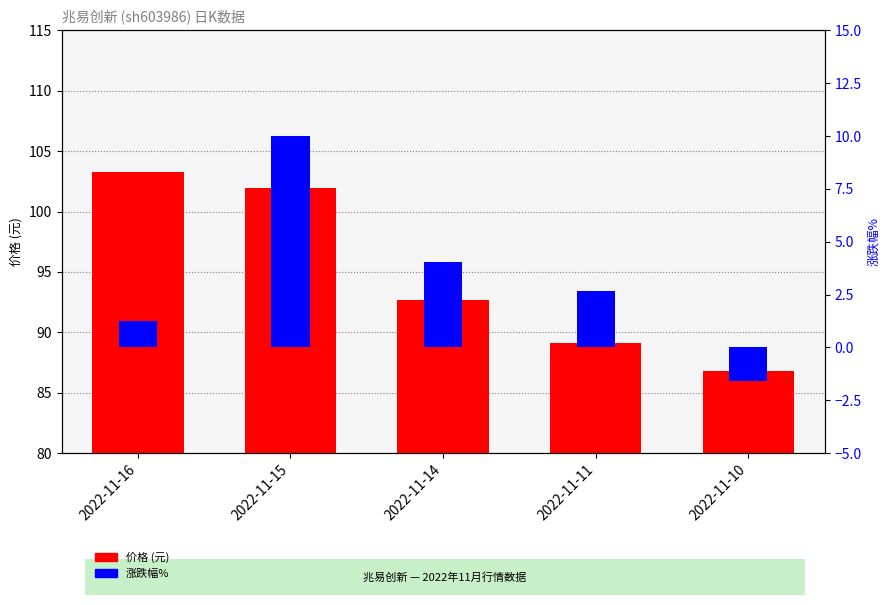

At which category is the sum across all series the highest?

2022-11-15